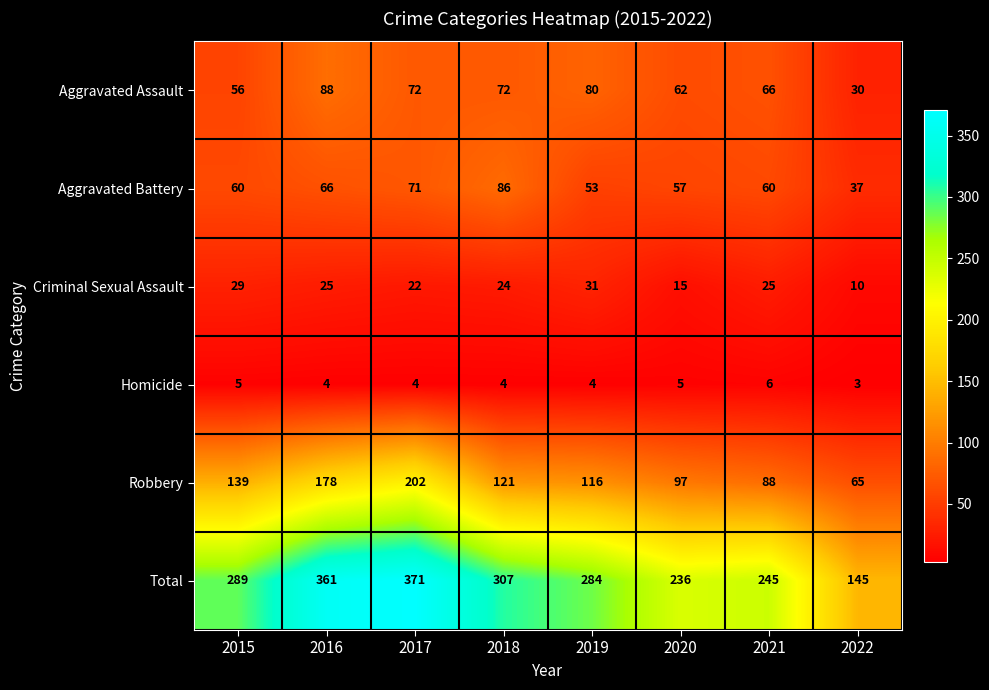

Is it true that Aggravated Assault equals 66 at 2021?

True